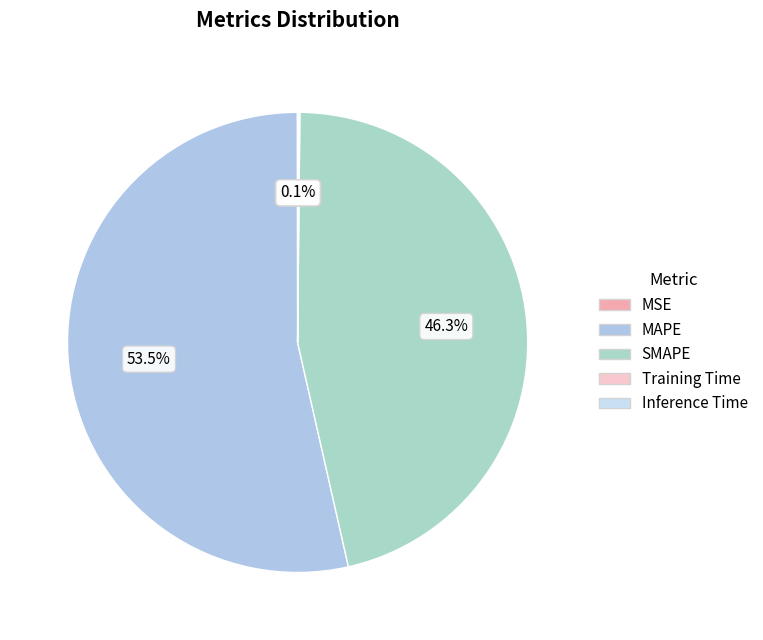

How many slices are in this pie chart?

5